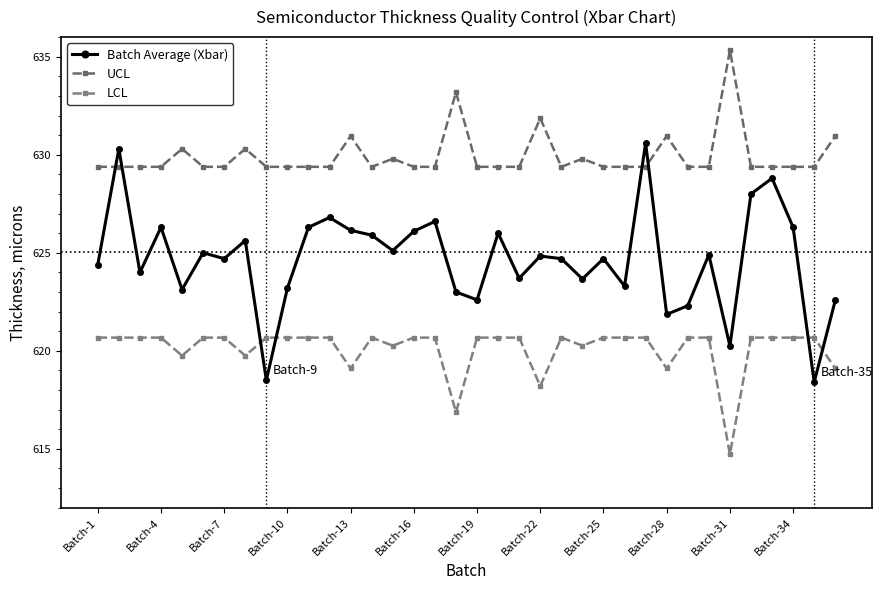

How many values in the LCL series exceed 620?

28